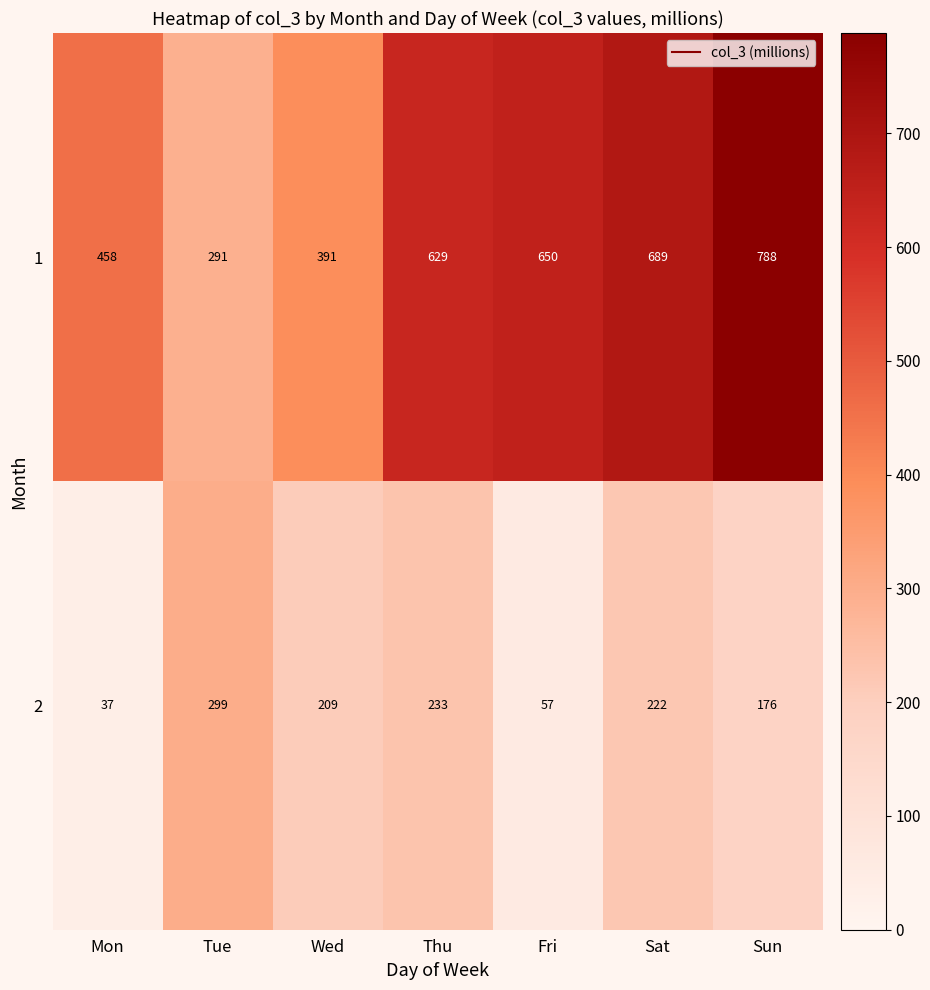

The 1 series shows 629 at Thu. True or false?

True